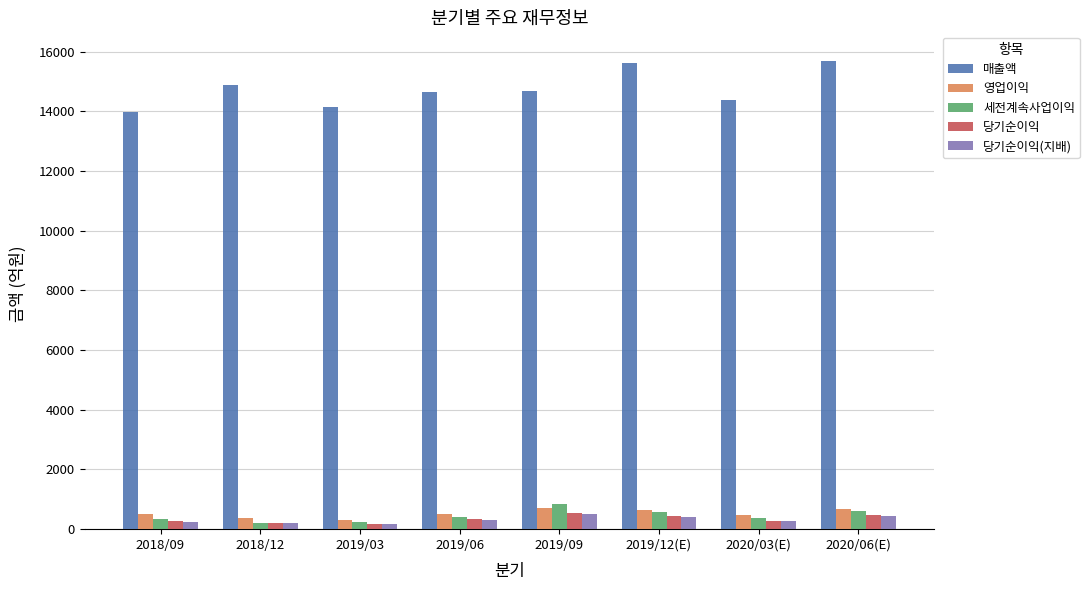

What is the maximum value for 당기순이익?

525